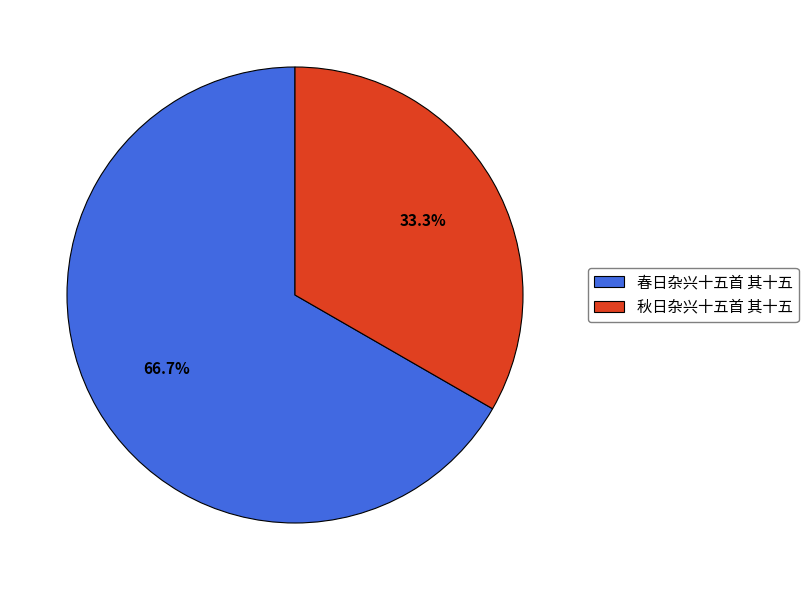

What is the ratio of the value at 秋日杂兴十五首 其十五 to the value at 春日杂兴十五首 其十五?

0.5